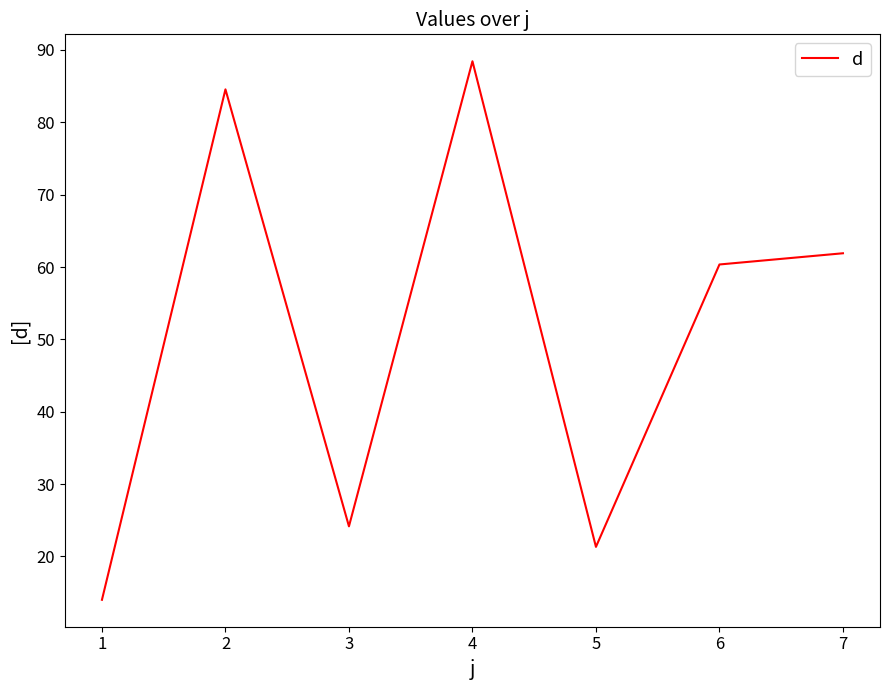

Count the number of values greater than 60.

4